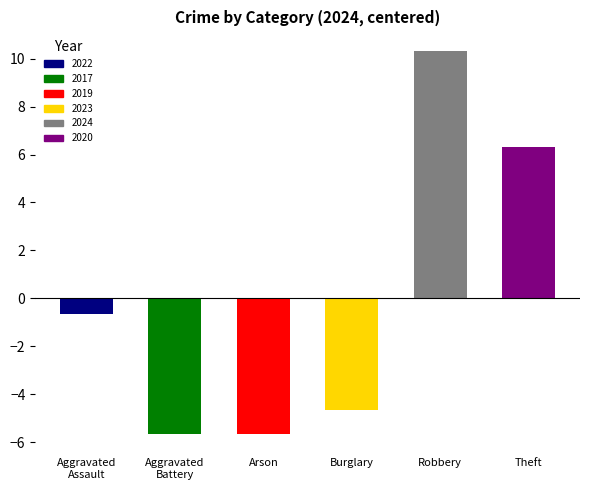

How many series are shown in this chart?

6